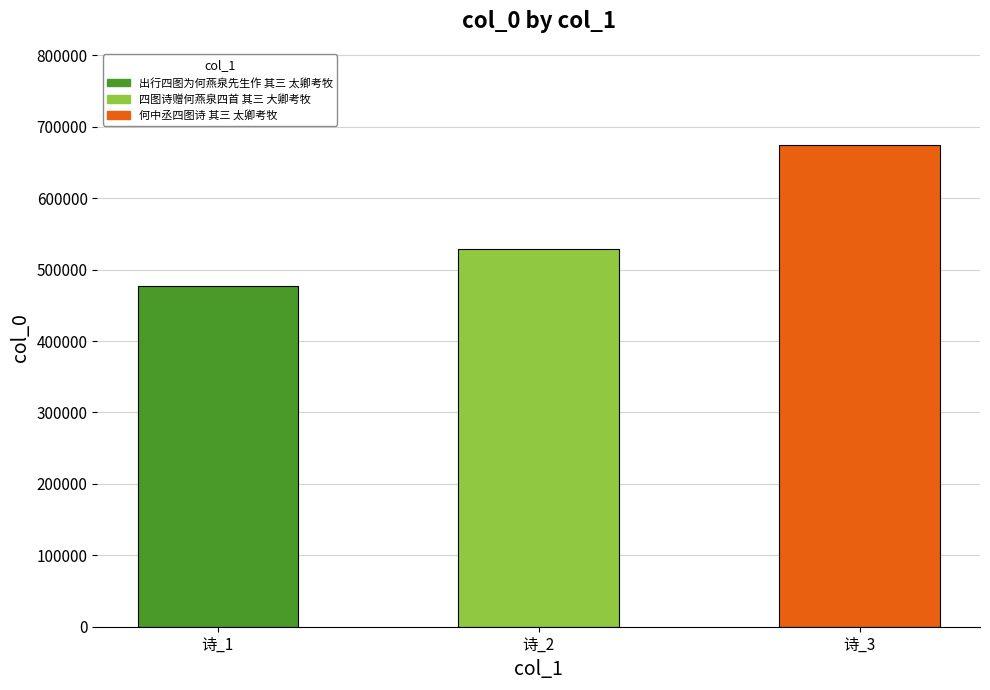

List the labels in order of value, smallest first.

出行四图为何燕泉先生作 其三 太卿考牧, 四图诗赠何燕泉四首 其三 大卿考牧, 何中丞四图诗 其三 太卿考牧